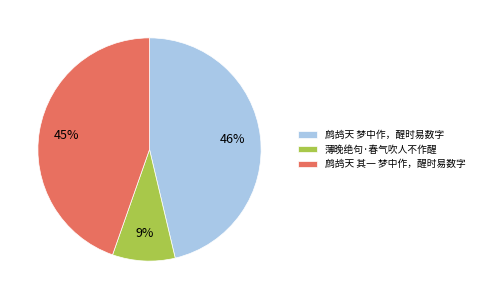

Which category has the smallest portion of the pie?

薄晚绝句·春气吹人不作醒